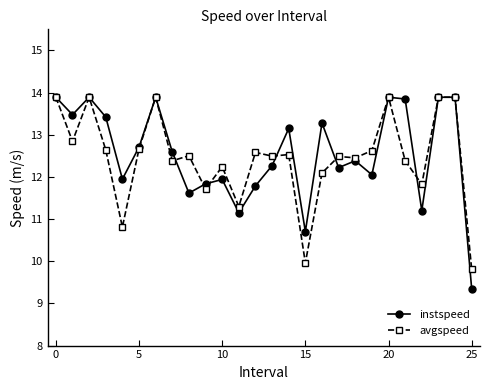

At how many categories does at least one series exceed 9?

26